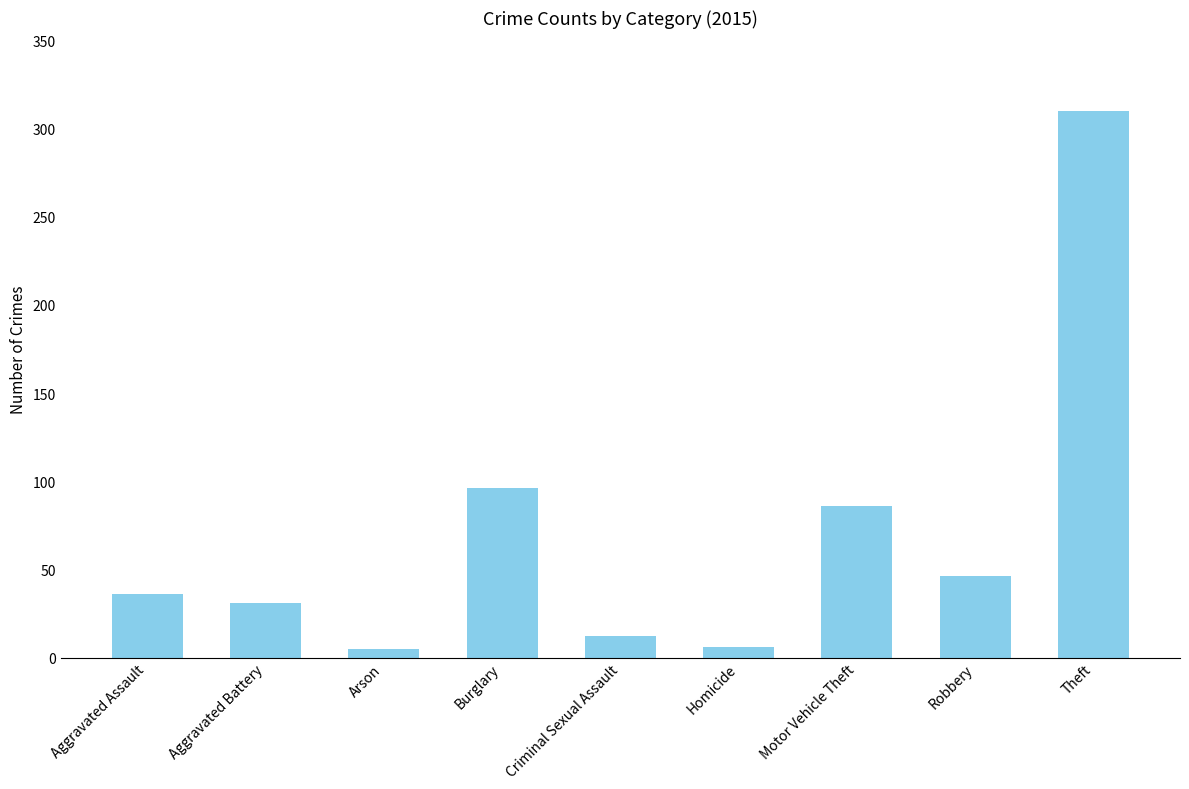

Is it true that the value at Theft is 509?

False